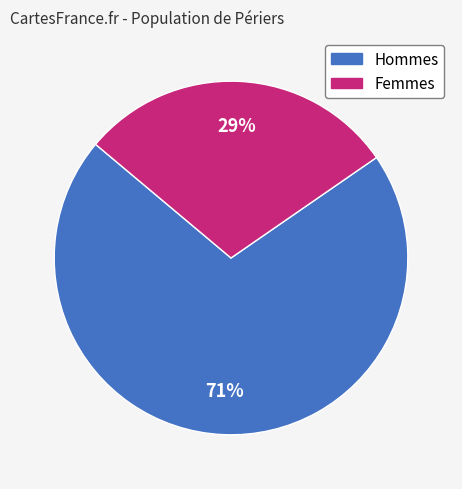

What is the majority slice?

Hommes